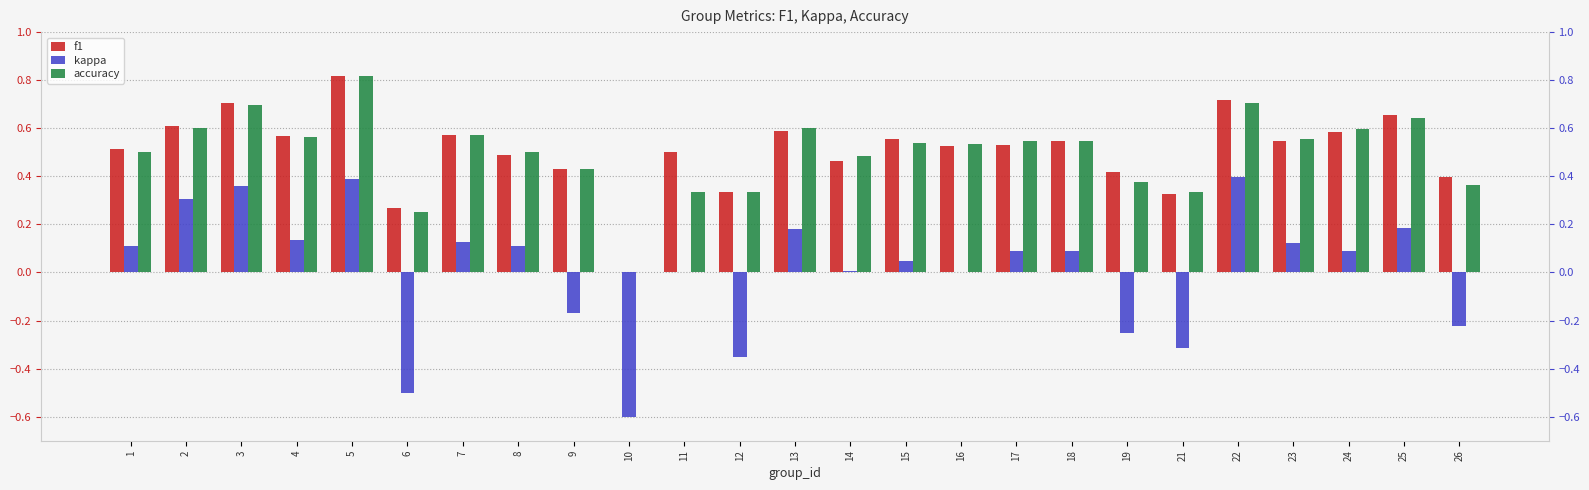

What are all the series names shown in the legend?

f1, kappa, accuracy